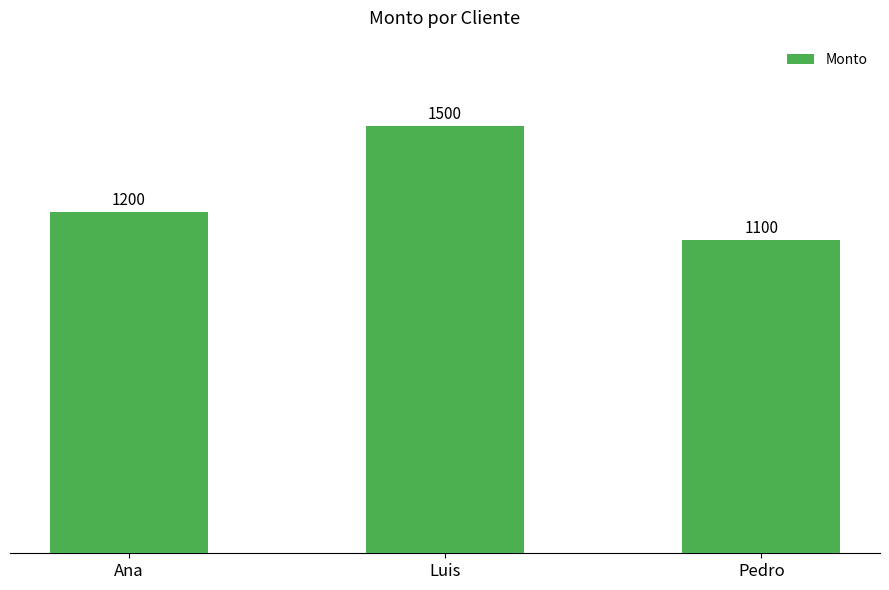

Rank the categories by value from lowest to highest.

Pedro, Ana, Luis